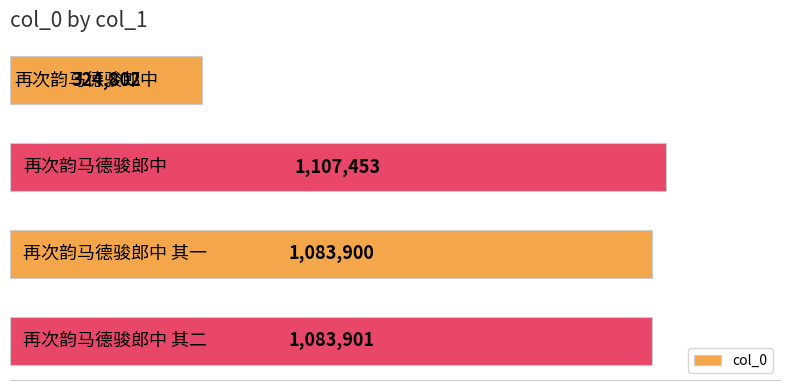

Does the chart contain any negative values?

No